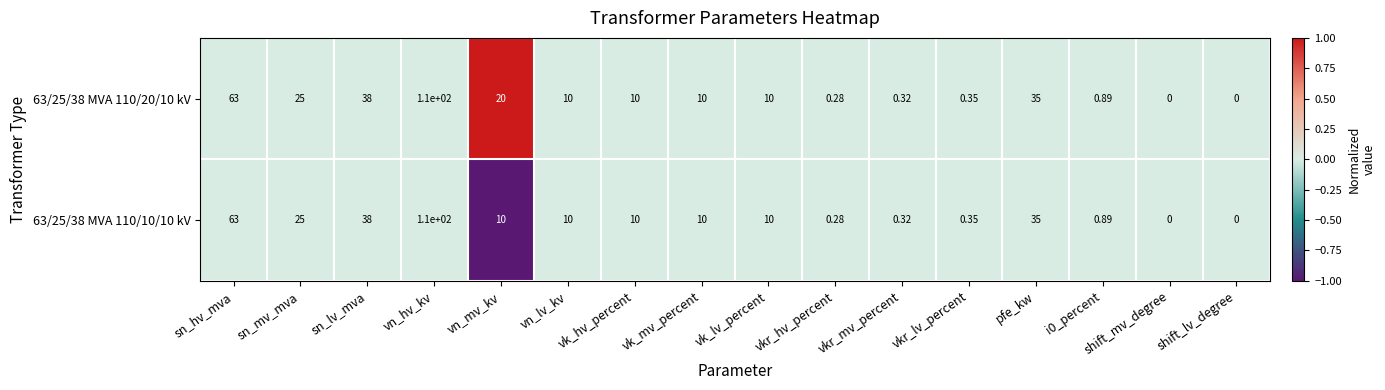

Which category has the highest value in the 63/25/38 MVA 110/20/10 kV series?

vn_hv_kv